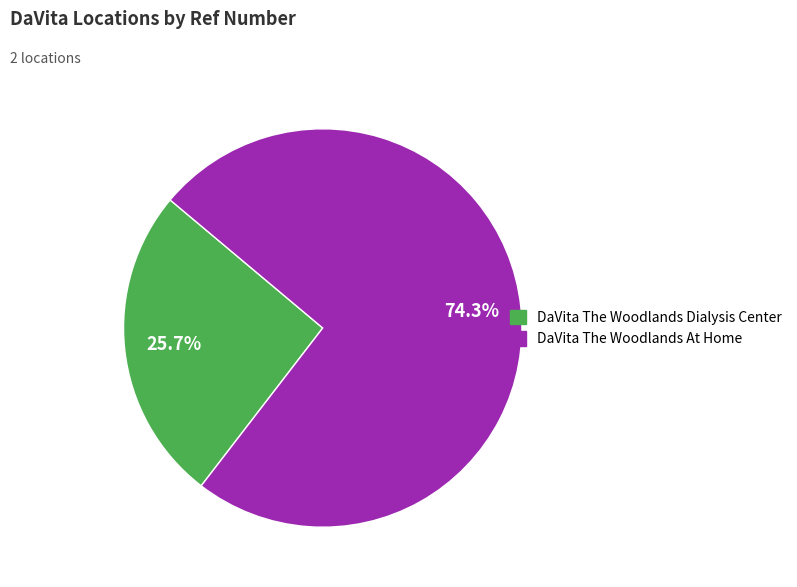

How many slices are in this pie chart?

2